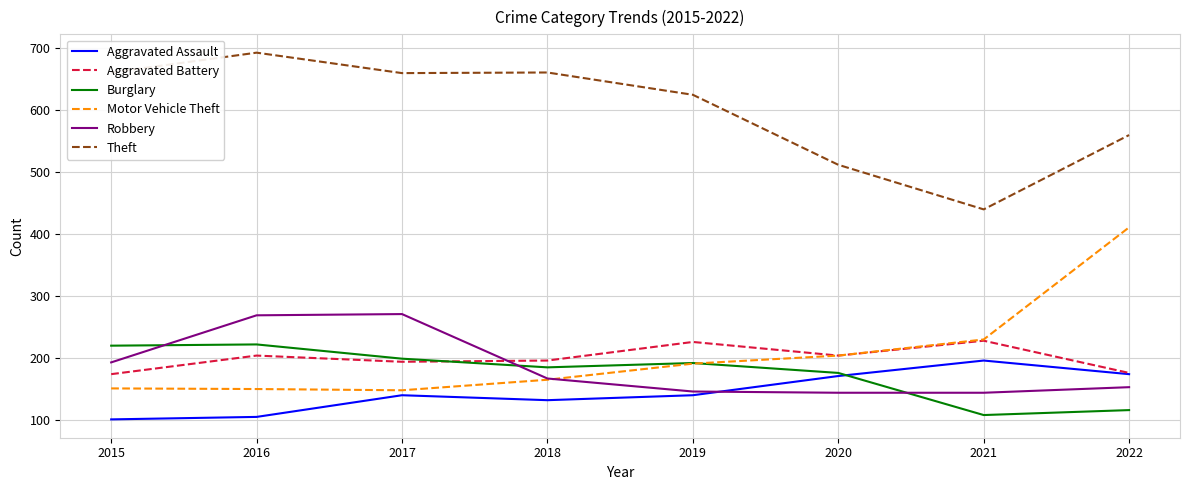

At which label is Motor Vehicle Theft closest to 279?

2021